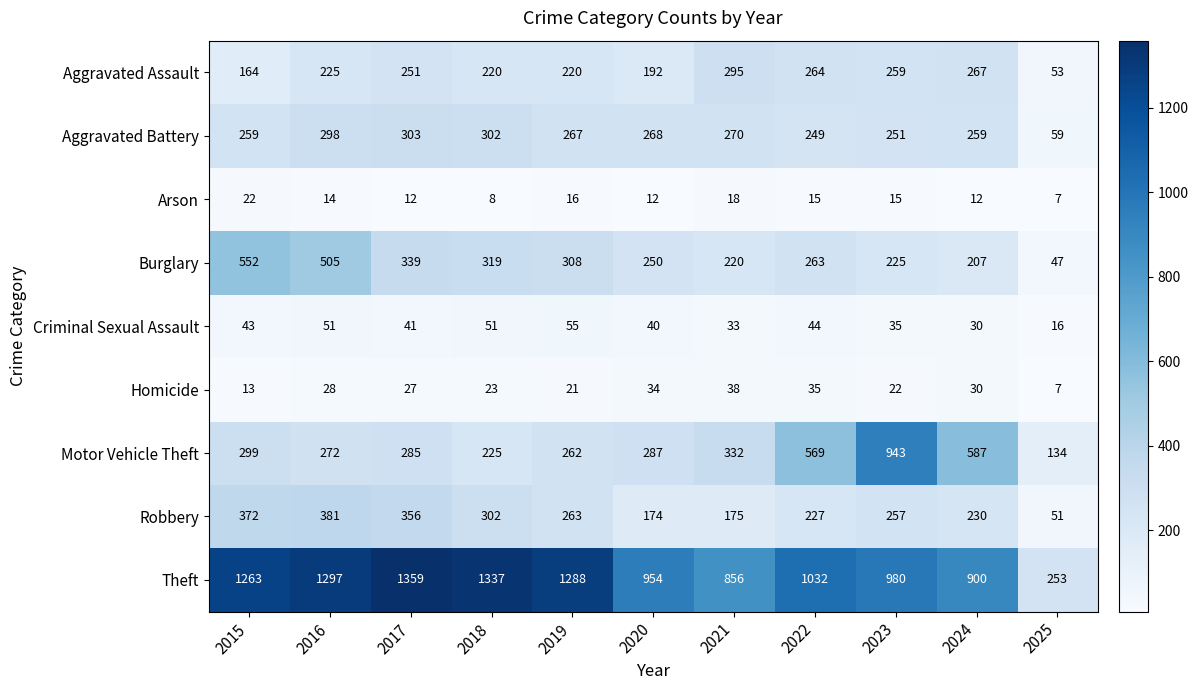

At which label is Robbery closest to 216?

2022